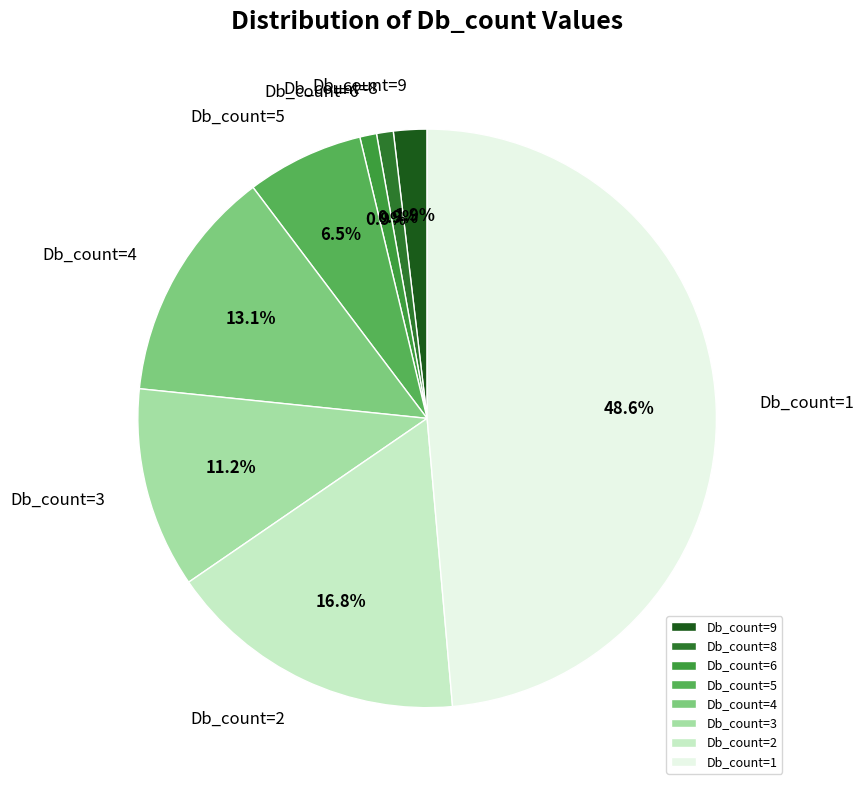

To the nearest percent, what portion does Db_count=4 represent?

13%